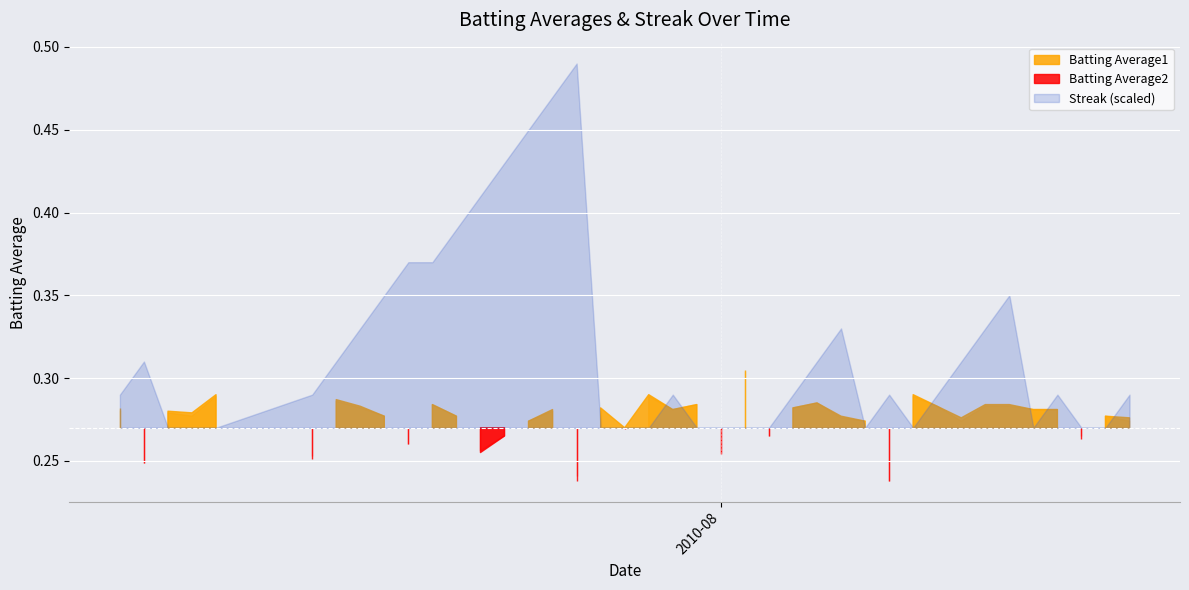

Where is Batting Average2 nearest to the value 0?

2010-07-26